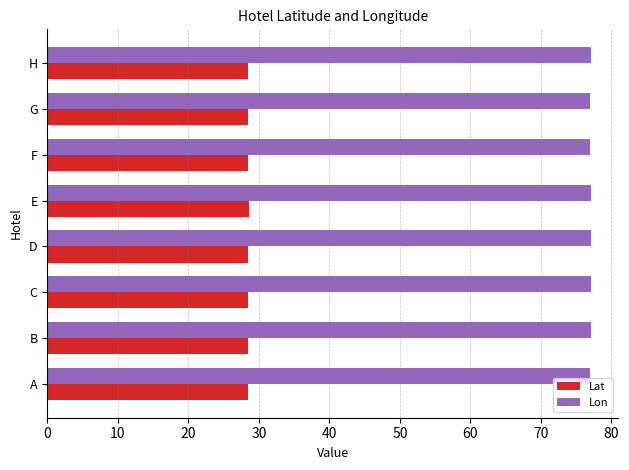

True or false: Lon has a value of 20.9 at A.

False